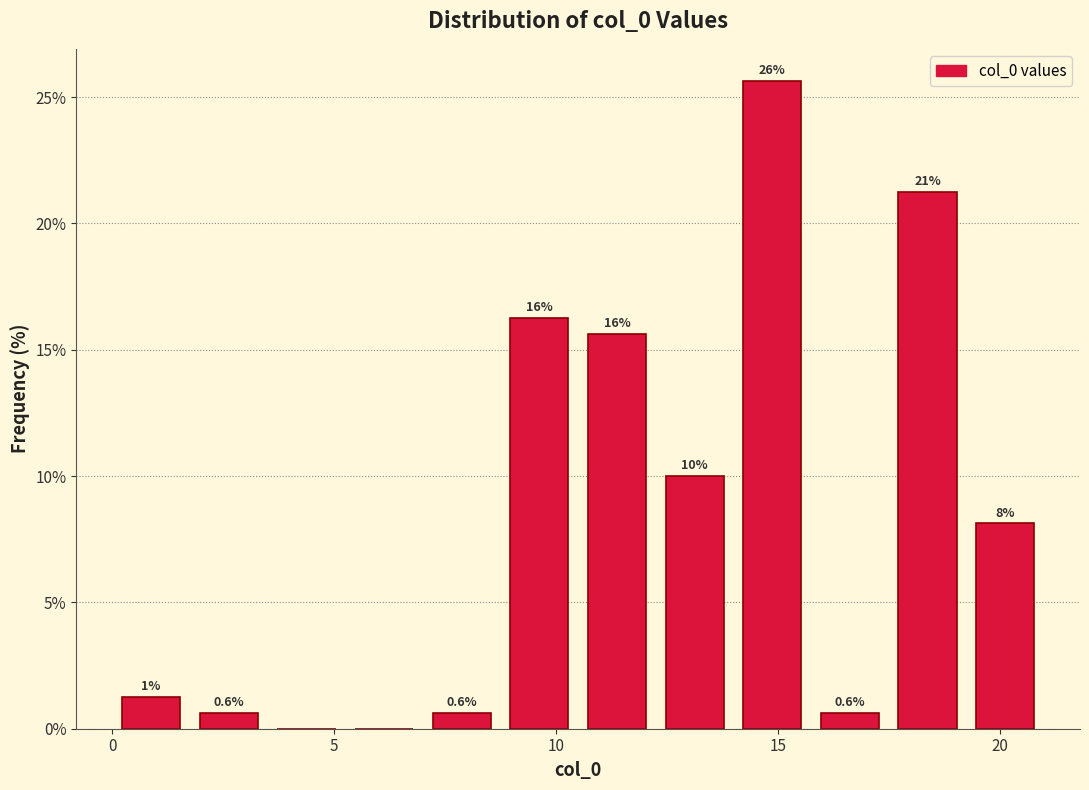

Read against the x-axis, roughly where is the centre of the tallest bar?

15.0